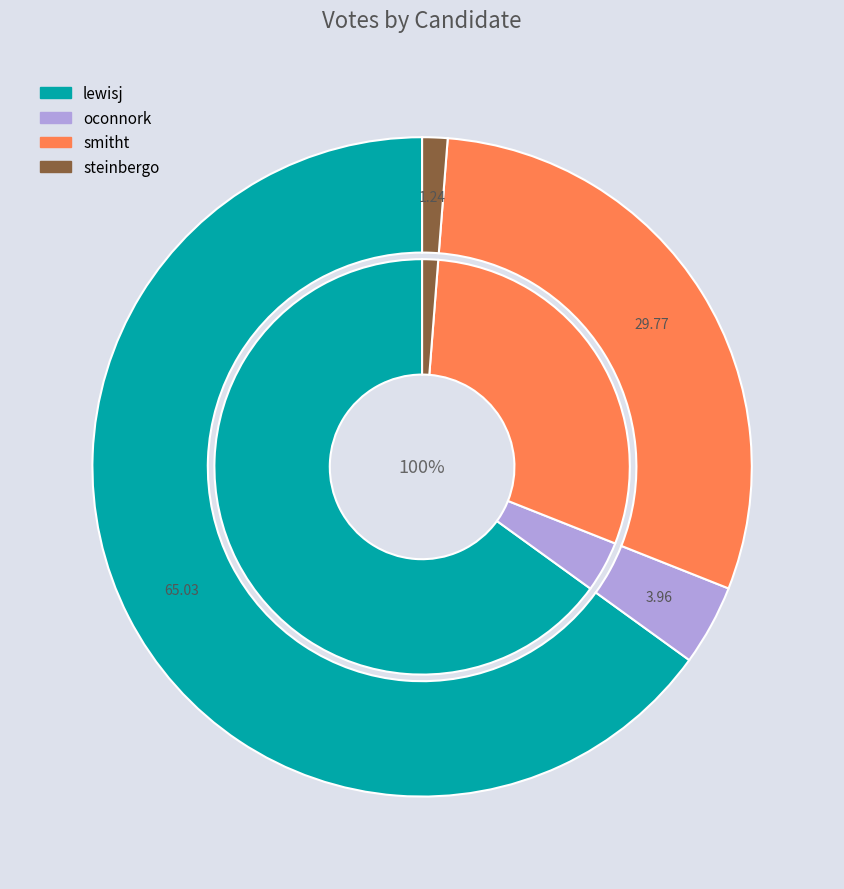

What percentage is NOT represented by steinbergo?

98.8%